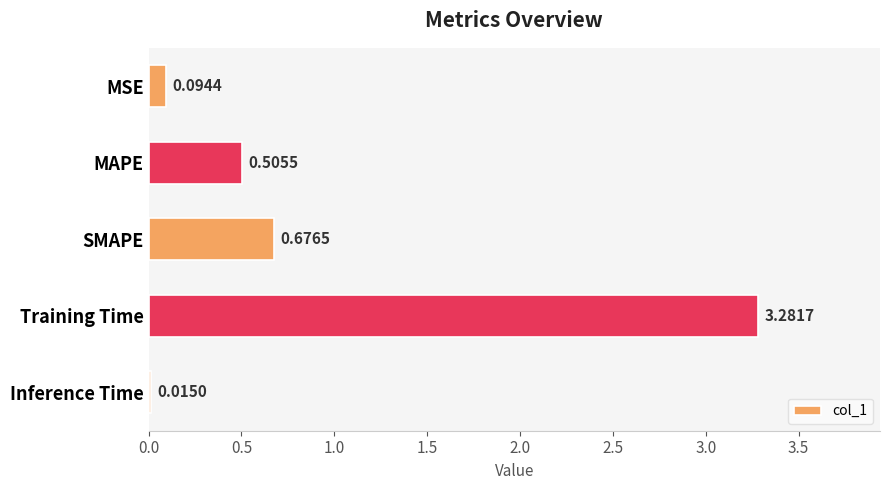

What is the label of the 2nd bar from the bottom?

Training Time